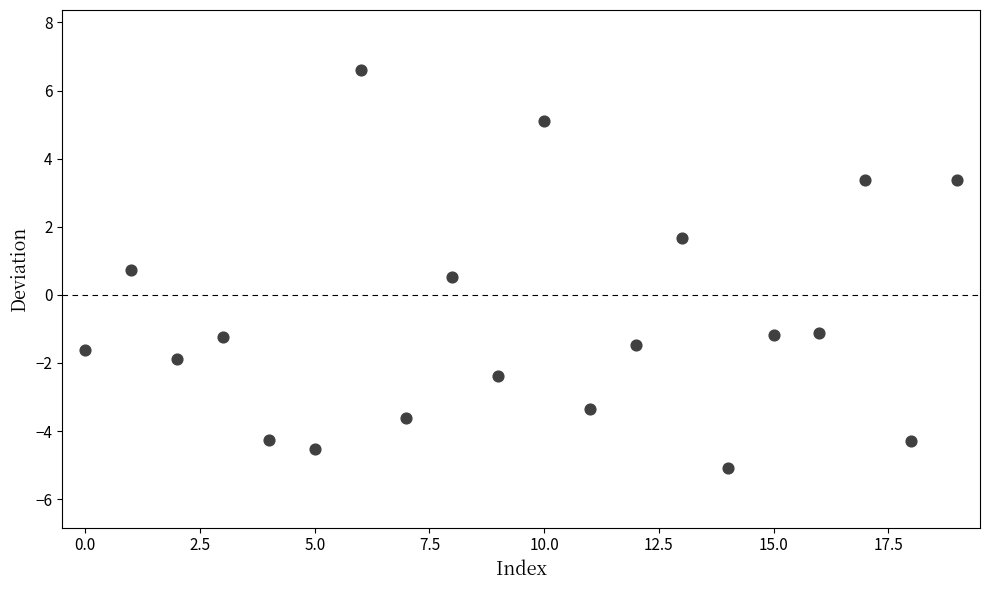

What Y value in the scatter plot is closest to 0?

0.5